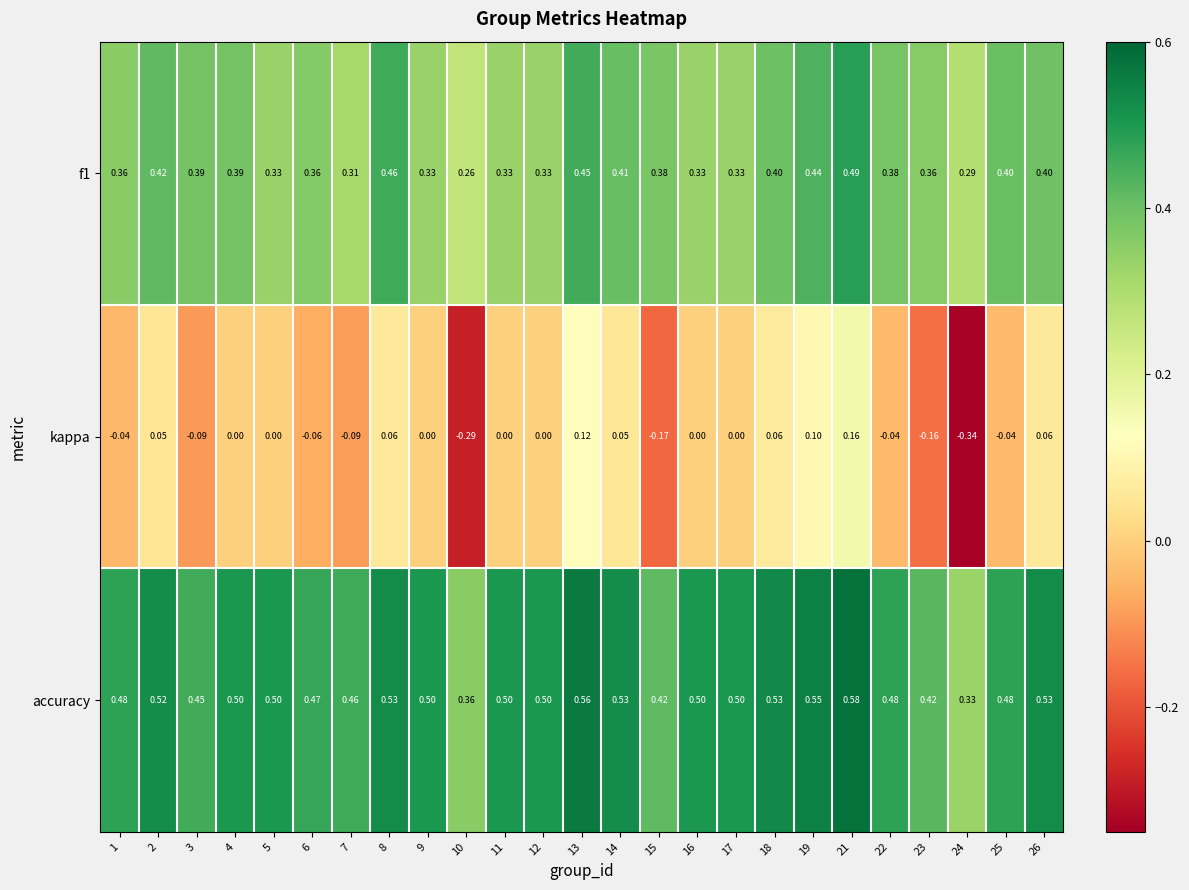

Is the value of f1 at 15 greater than the value of accuracy at 21?

No